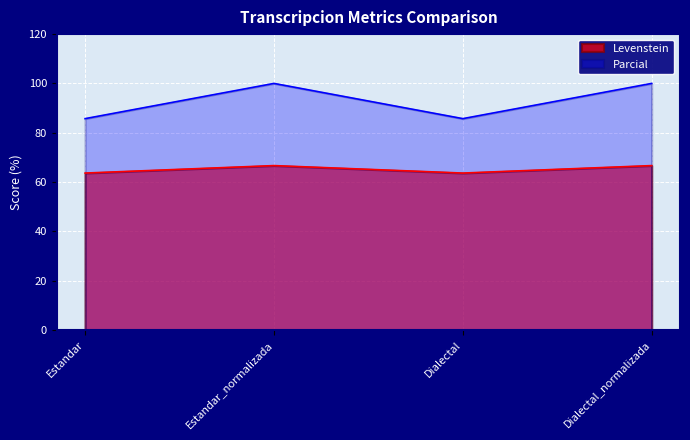

The Levenstein series shows 66.7 at Estandar_normalizada. True or false?

True